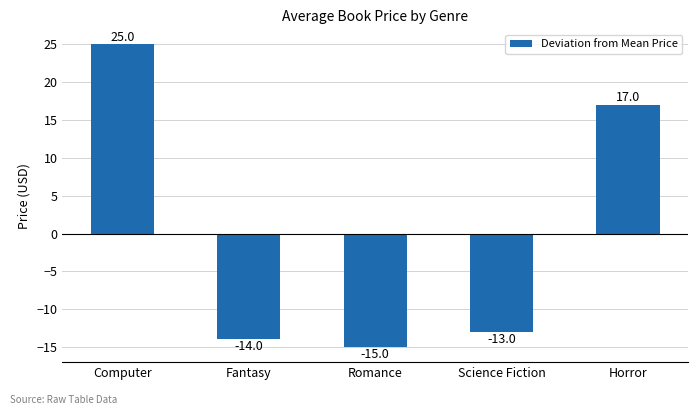

How many values are above zero?

2